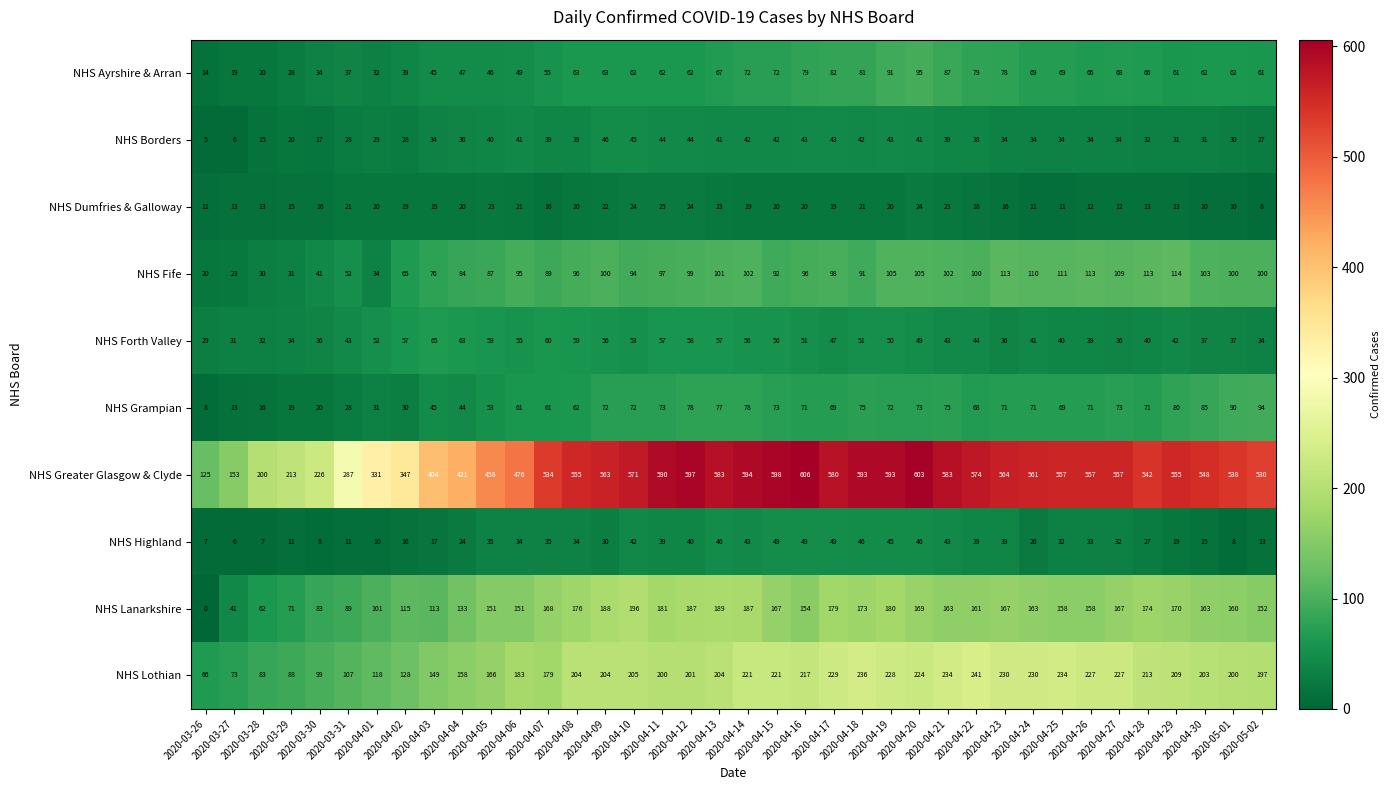

What is the highest value of the NHS Lothian series?

241